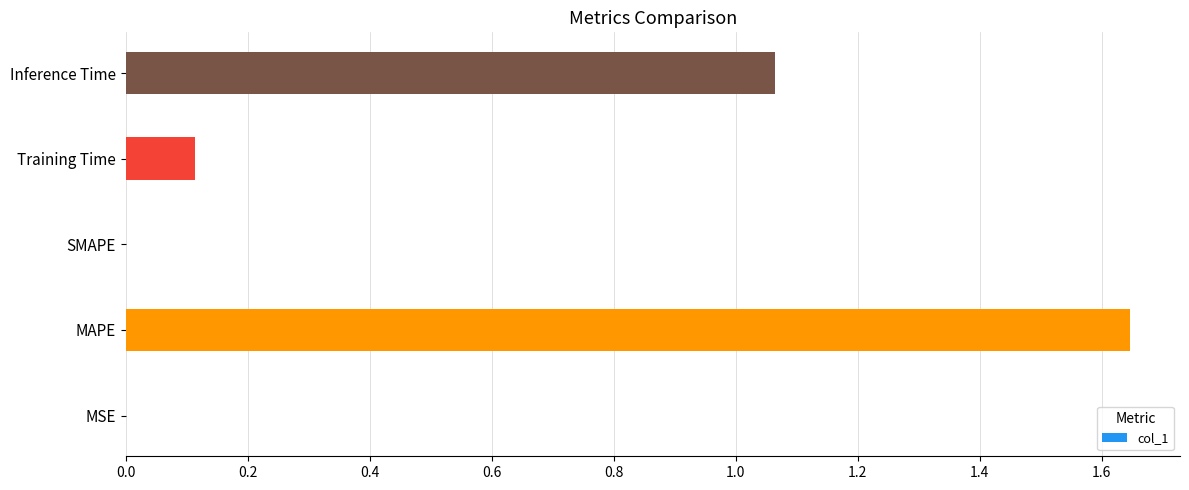

The value at Training Time is 0.1. True or false?

True